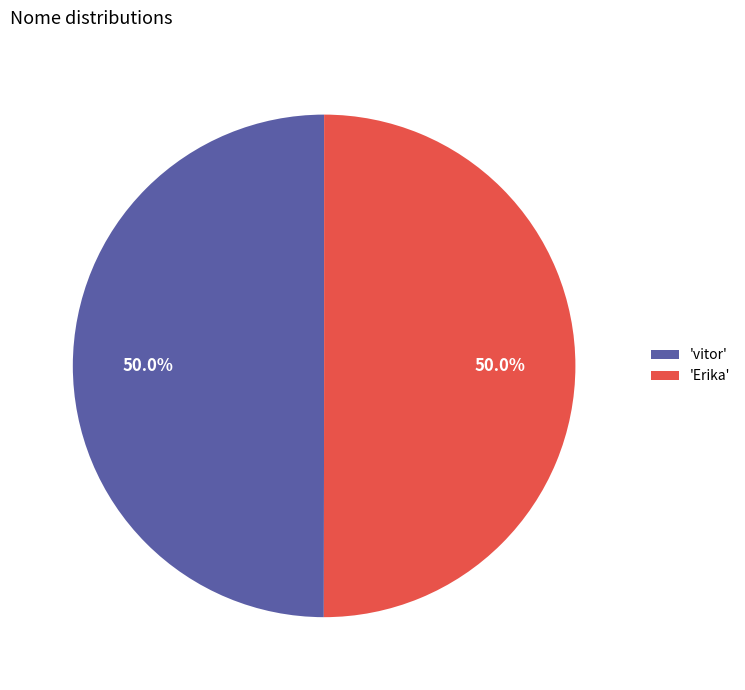

Approximately how many times larger is the value at 'vitor' compared to 'Erika'?

1.0